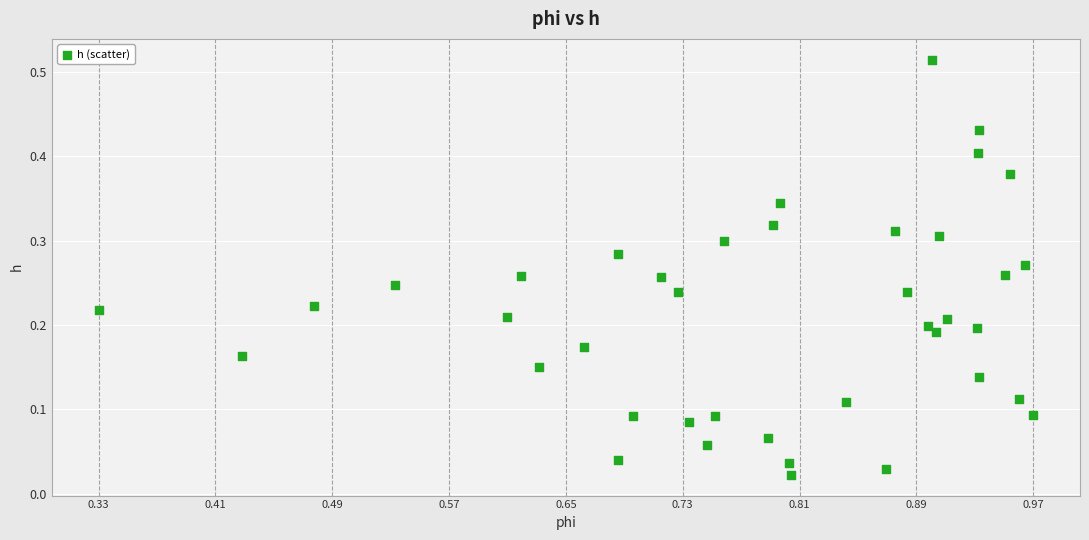

What is the range of X values (max minus min)?

0.6